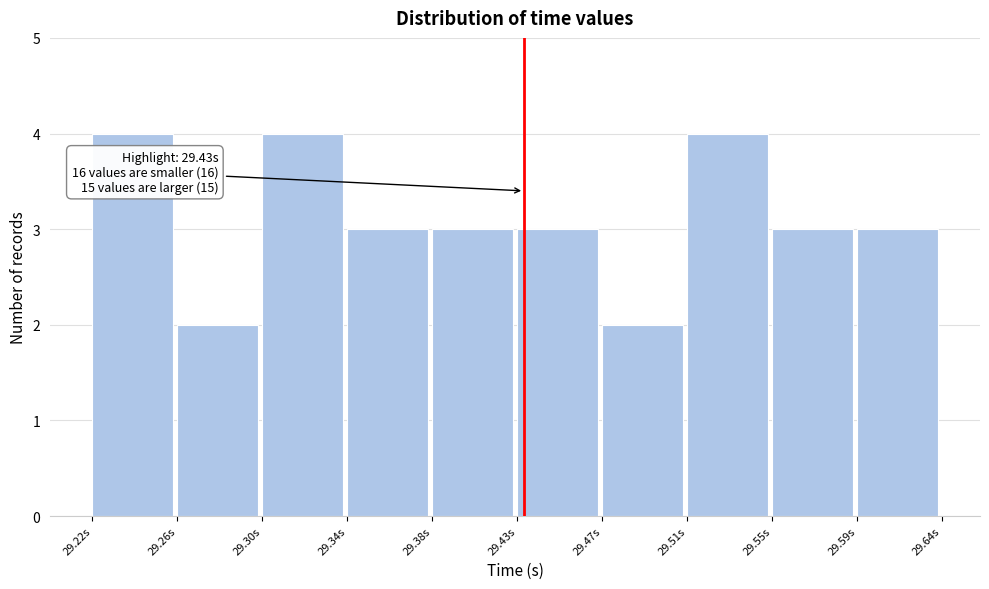

Reading left to right, what are all the values shown in this chart?

29.22s=4	29.26s=2	29.30s=4	29.34s=3	29.38s=3	29.43s=3	29.47s=2	29.51s=4	29.55s=3	29.59s=3